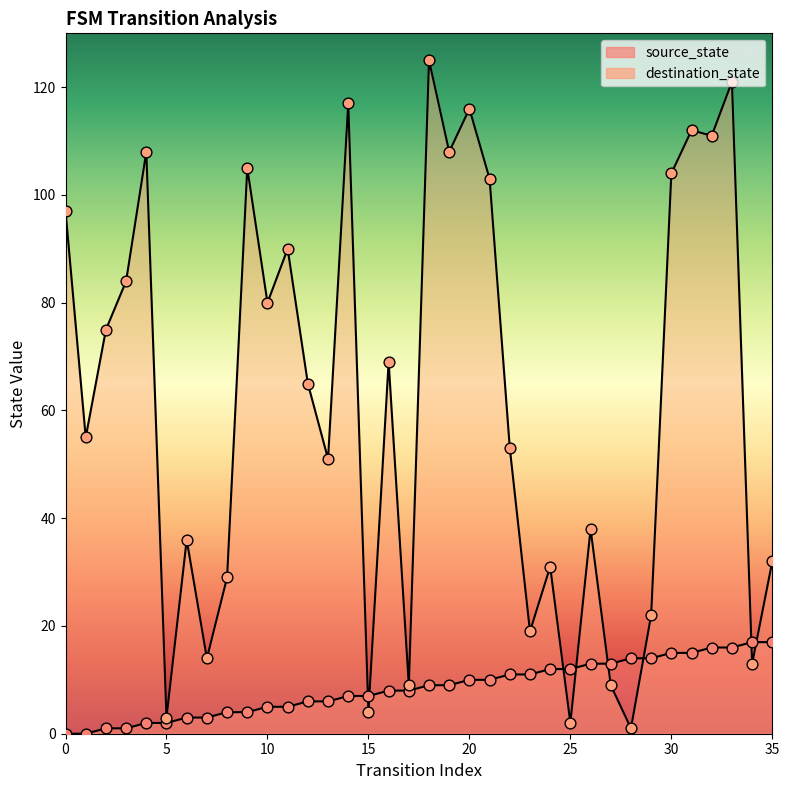

At which category is the sum across all series the highest?

33